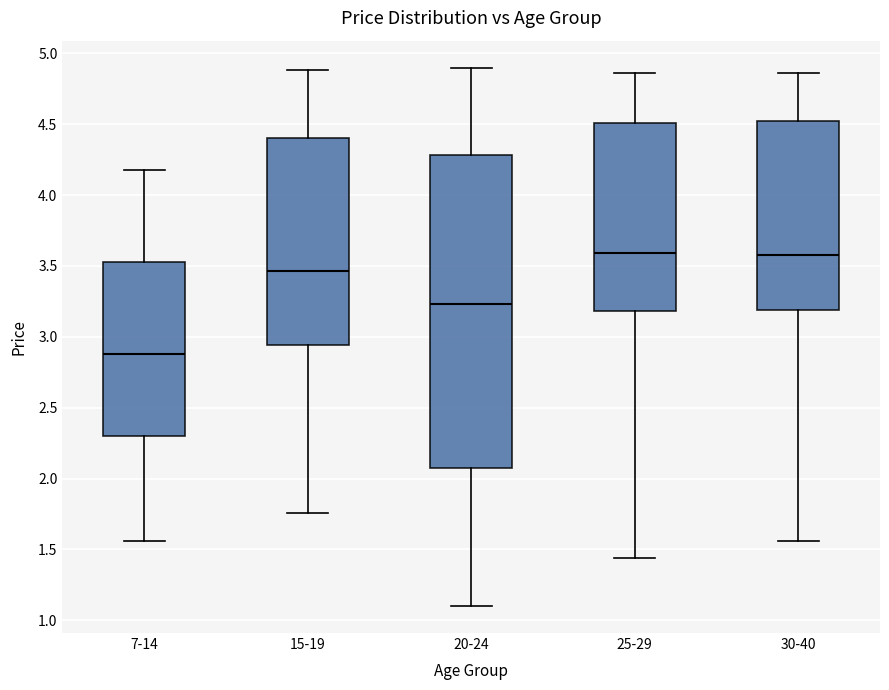

Where does the upper whisker of the box for 30-40 end on the y-axis? The values are not printed on the chart, so give them approximately, as read against the axis.

4.85